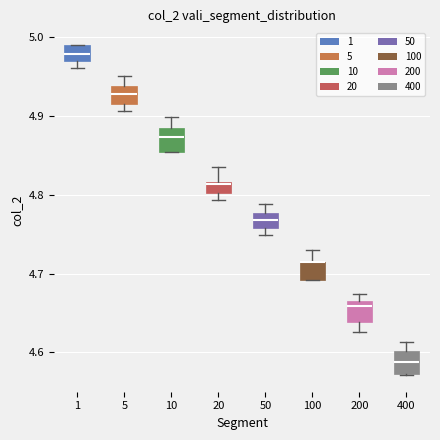

Where is the upper edge of the box at x = 100 on the y-axis? The values are not printed on the chart, so give them approximately, as read against the axis.

4.71